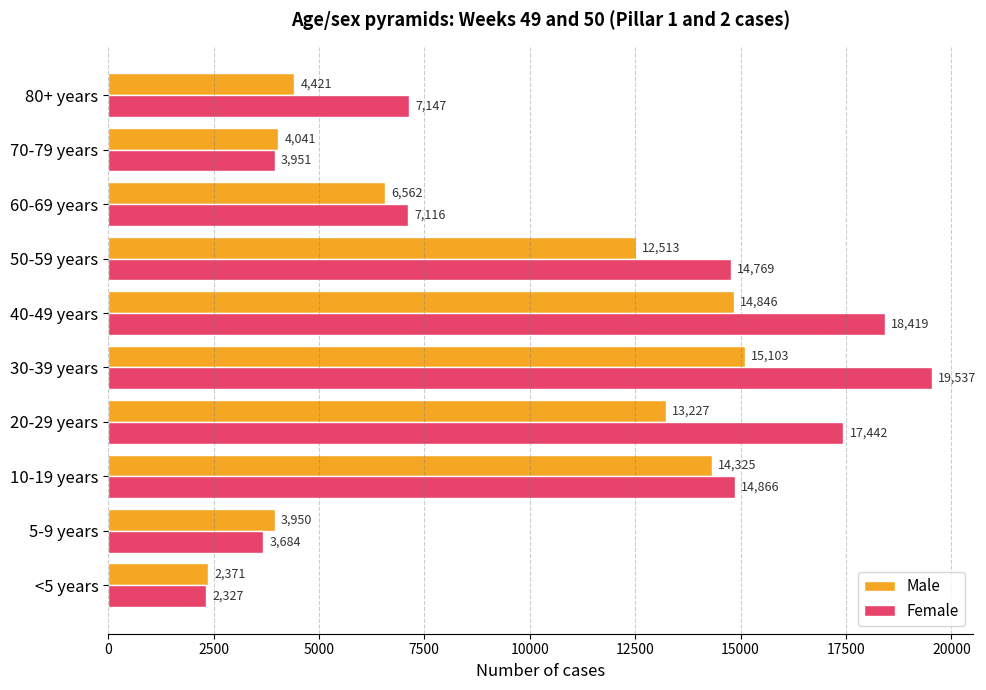

The value of Female at 40-49 years is 18419. True or false?

True